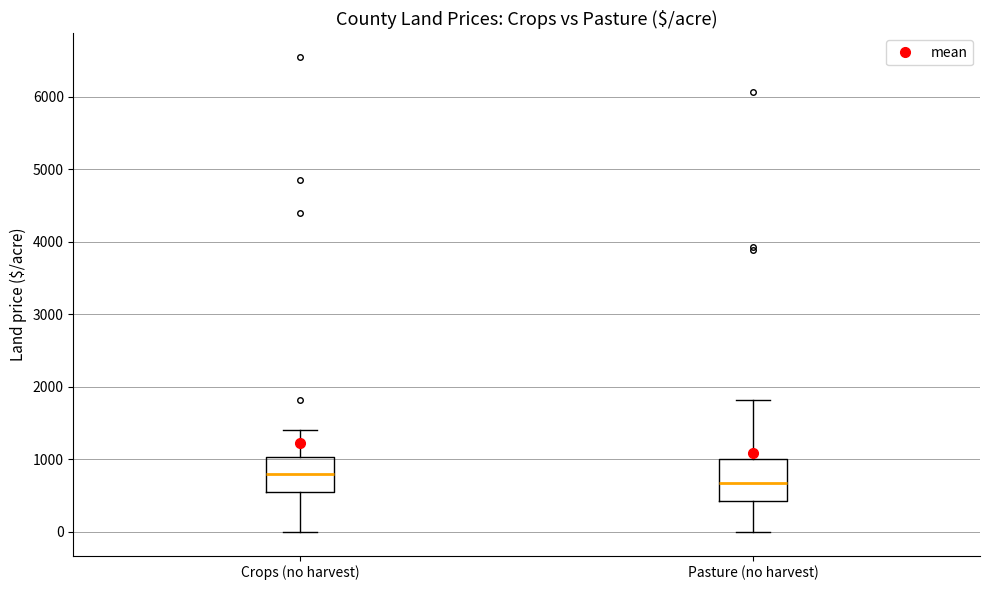

Which box has the lowest median line?

Pasture (no harvest)